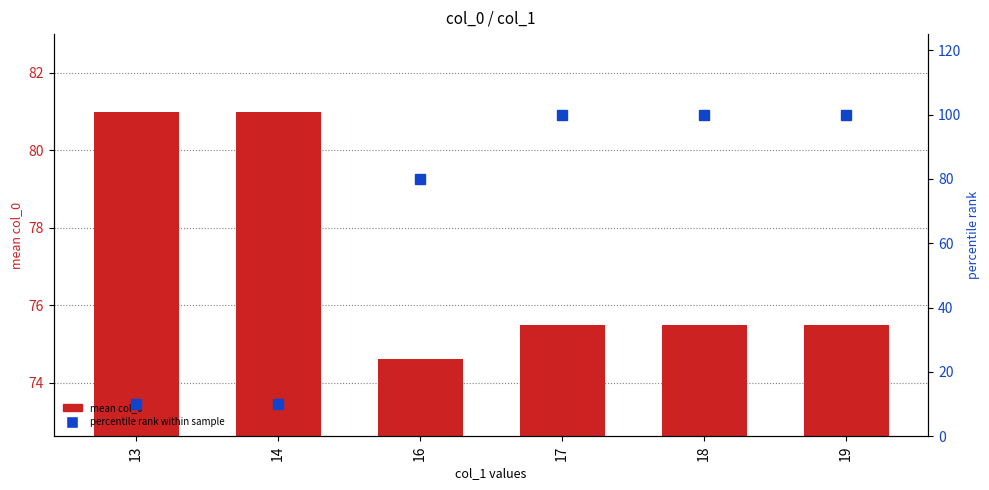

Is the value of percentile rank at 19 greater than the value of mean col_0 at 14?

Yes